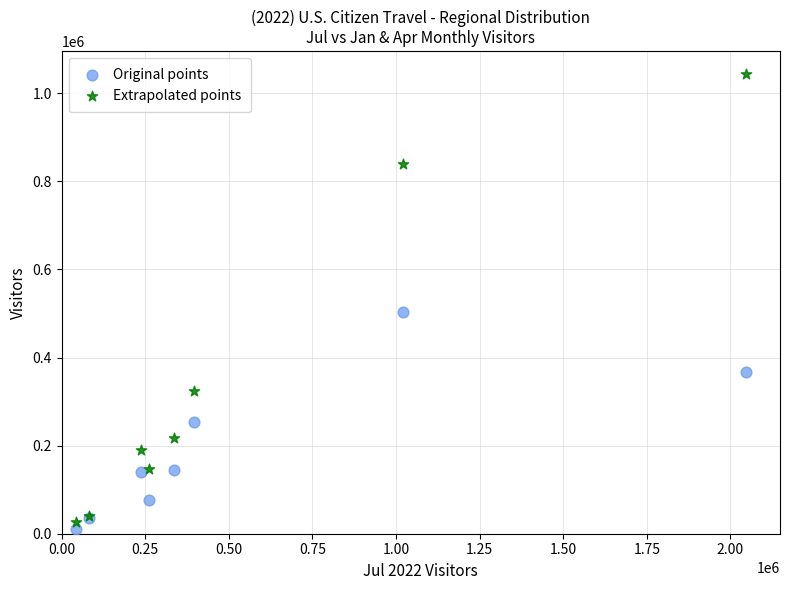

What are all the series names shown in the legend?

Original points, Extrapolated points